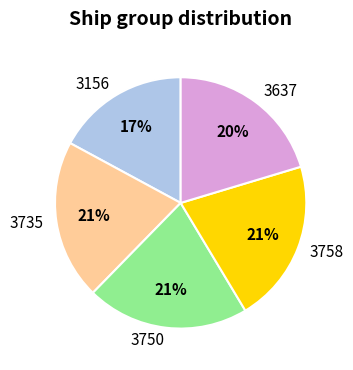

The 3758 slice represents 21% of the pie. True or false?

True